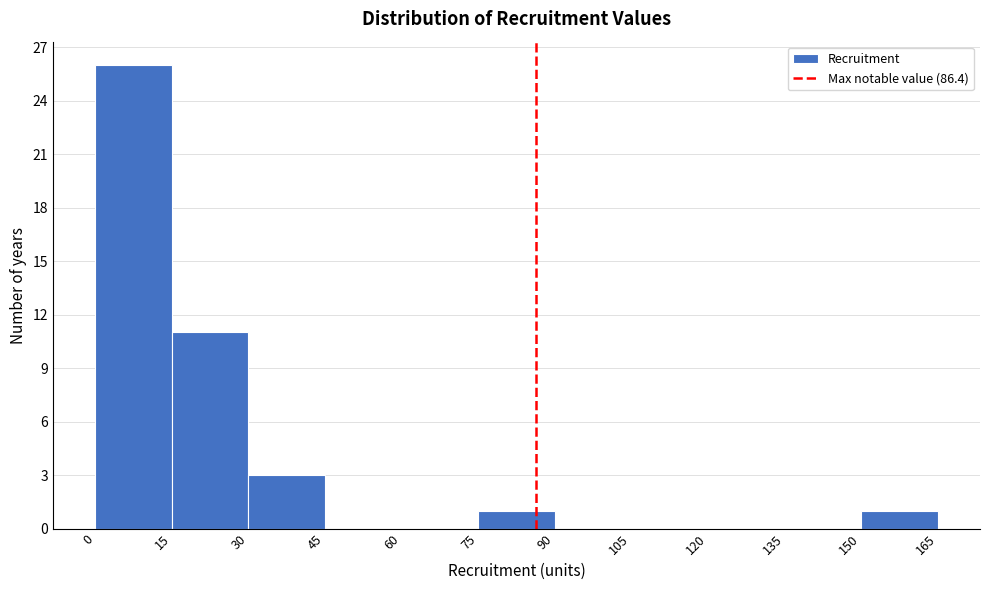

How tall is the bar that spans 15 to 30 on the x-axis? The values are not printed on the chart, so give them approximately, as read against the axis.

11